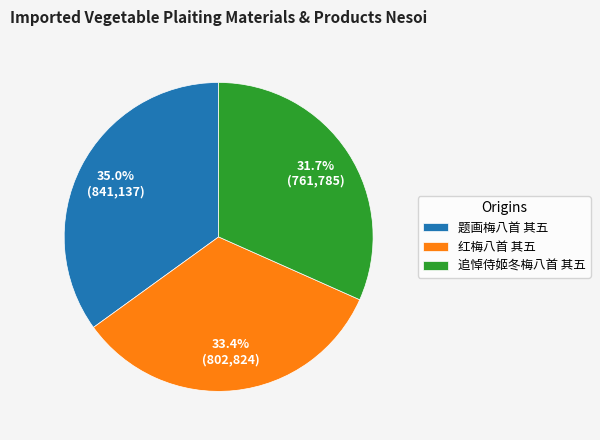

Which slice is the smallest?

追悼侍姬冬梅八首 其五